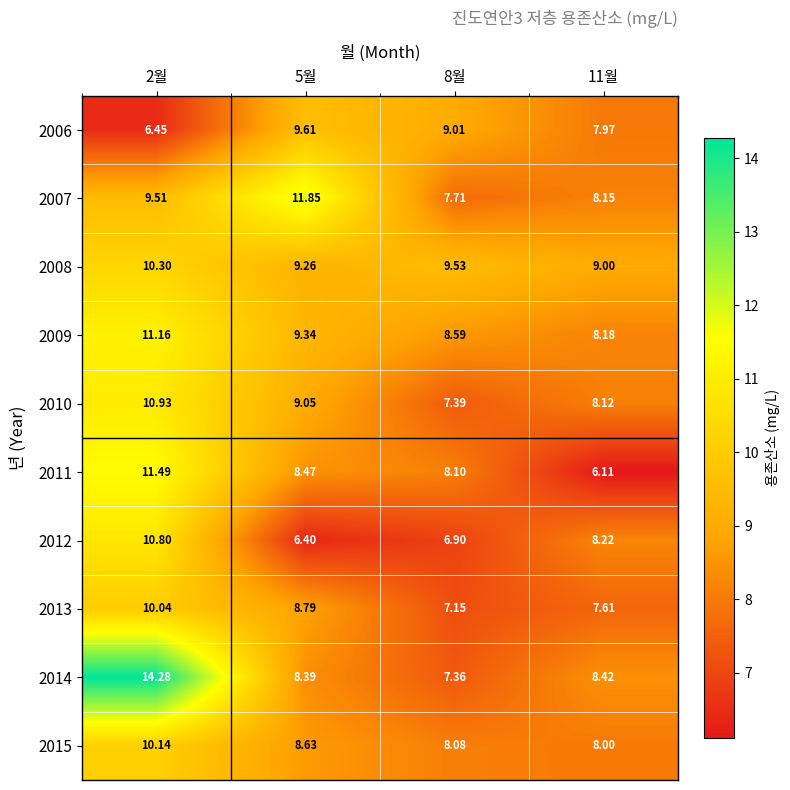

Is the value of 2015 at 2월 greater than the value of 2008 at 5월?

Yes